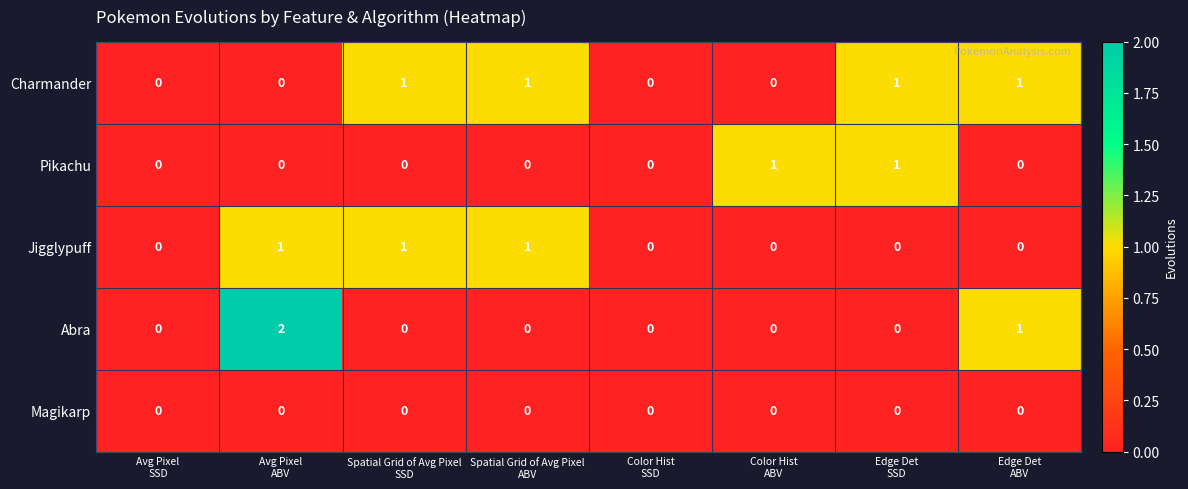

Count the Abra values in the range 0 to 1.

7